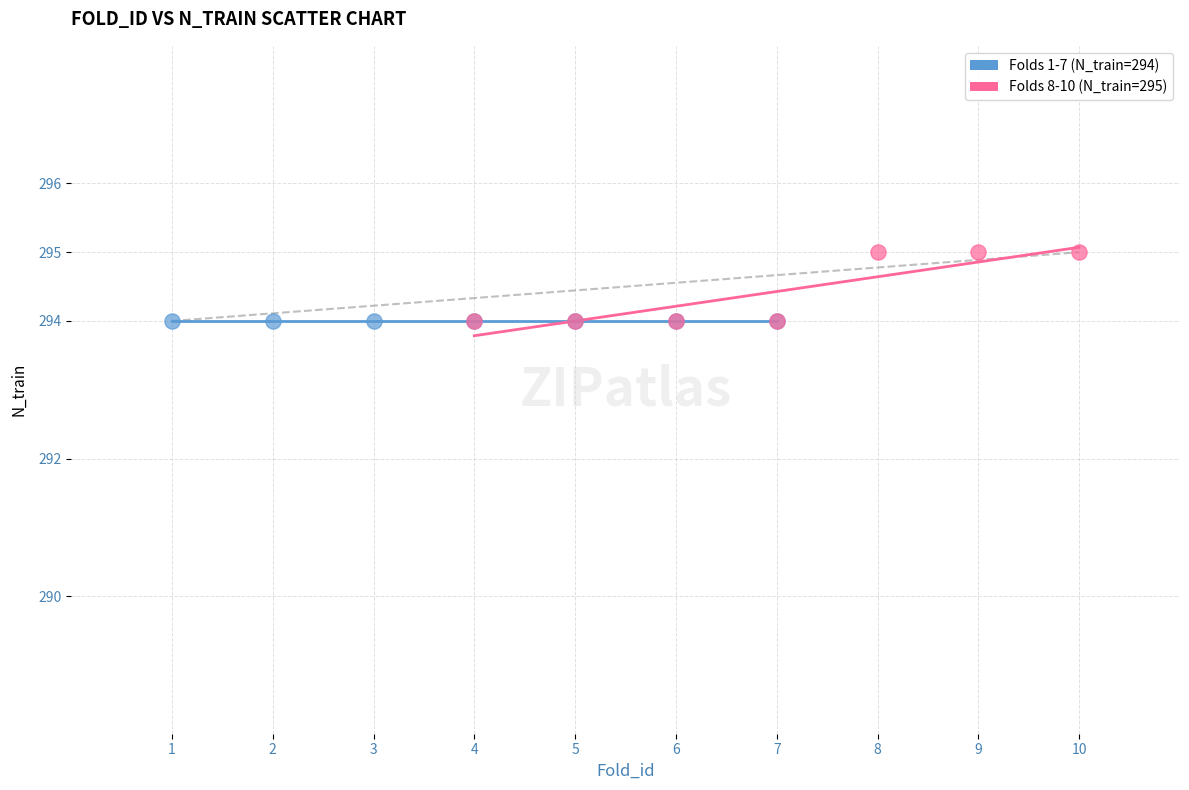

Which series contains the highest Y value?

Folds 8-10 (N_train=295)